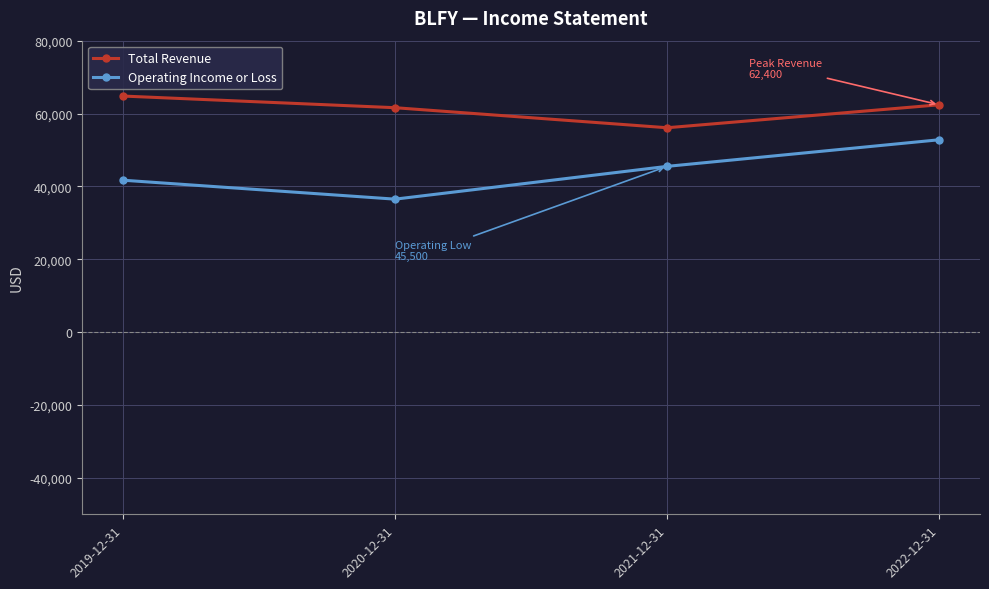

At which label does Total Revenue reach its minimum?

2021-12-31